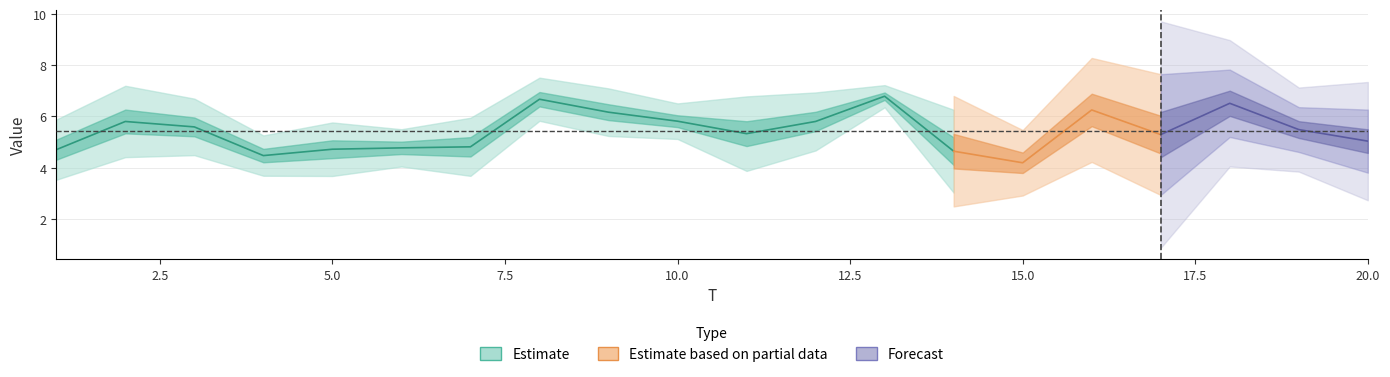

What is the smallest value displayed?

2.0